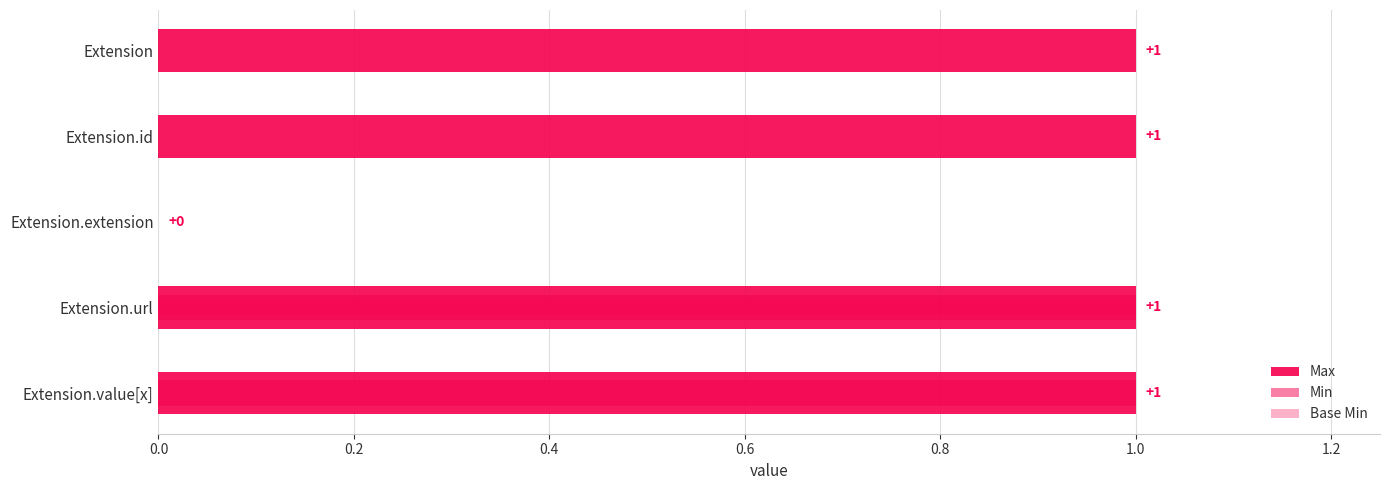

The Max series shows 1 at Extension.value[x]. True or false?

True